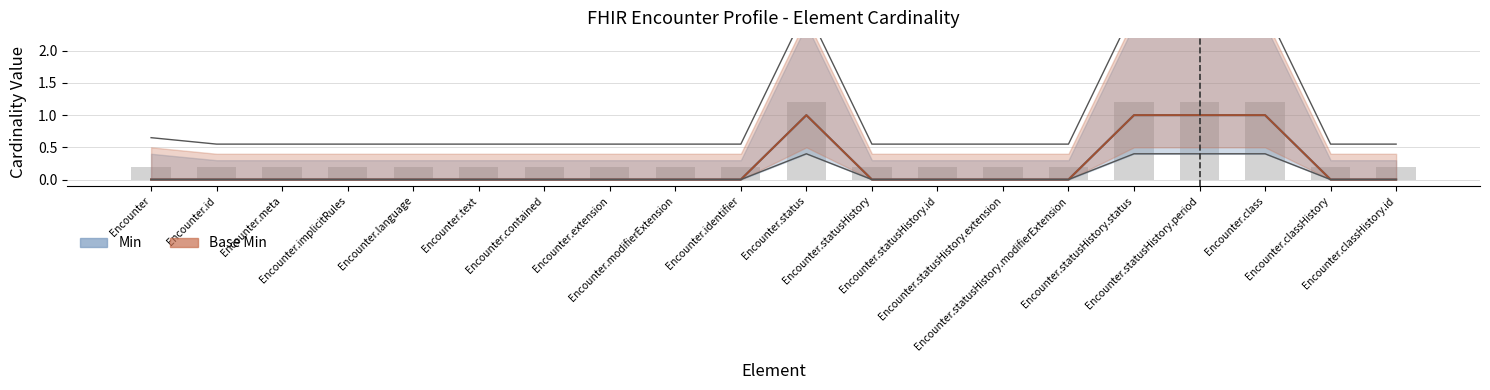

How many data points does each series have?

20